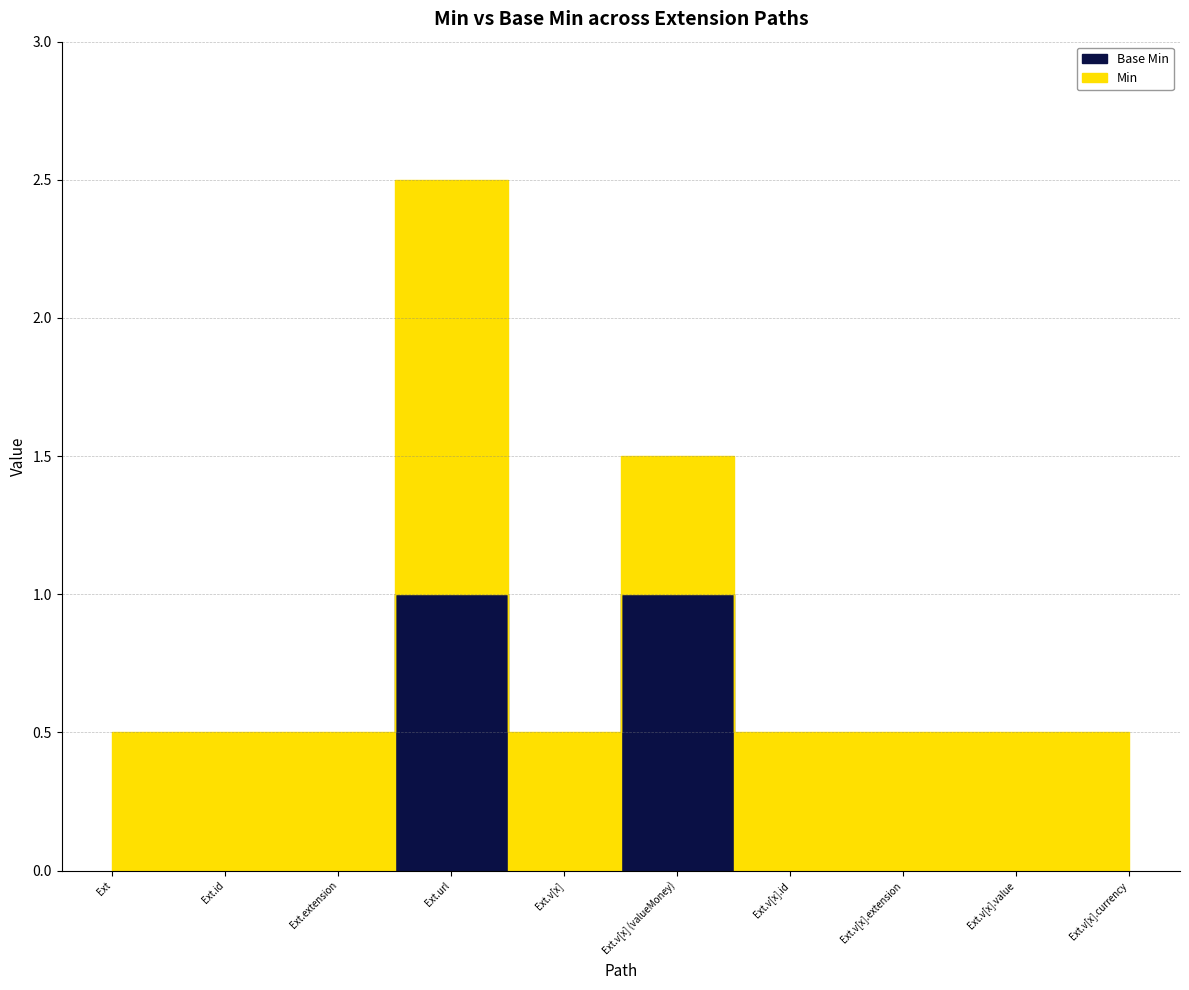

Is the value of Base Min at Extension.value[x].currency greater than the value of Min at Extension.value[x].extension?

No